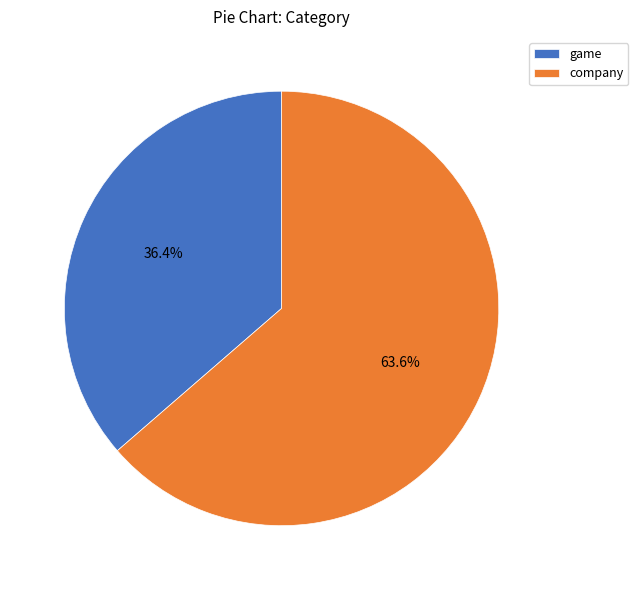

Combined, what portion of the pie is game and company?

100.0%